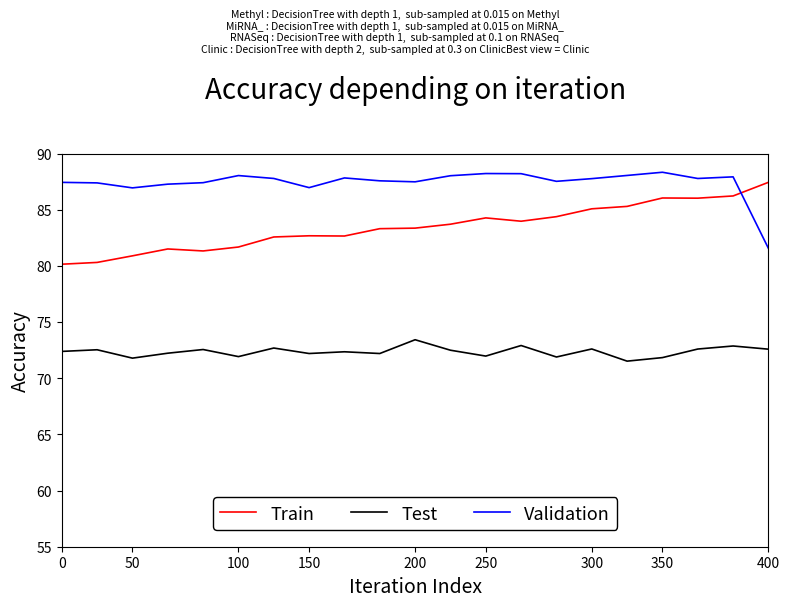

What is the greatest value displayed?

88.3